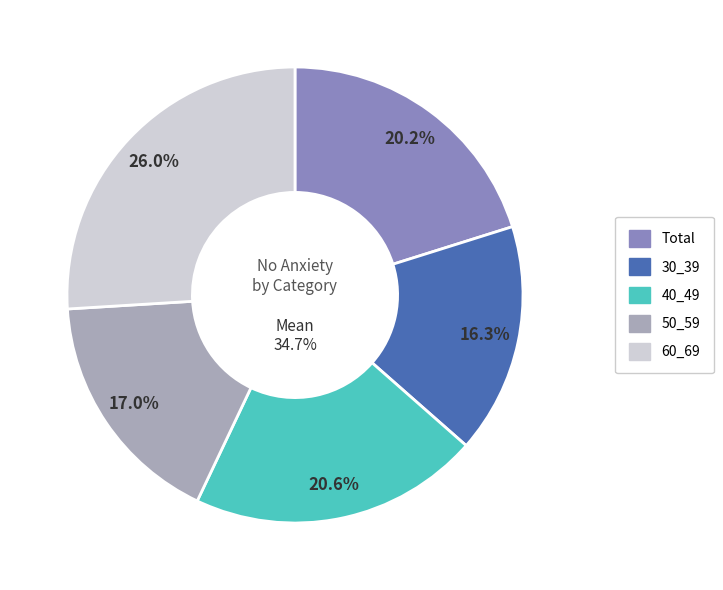

How many segments does this pie chart have?

5